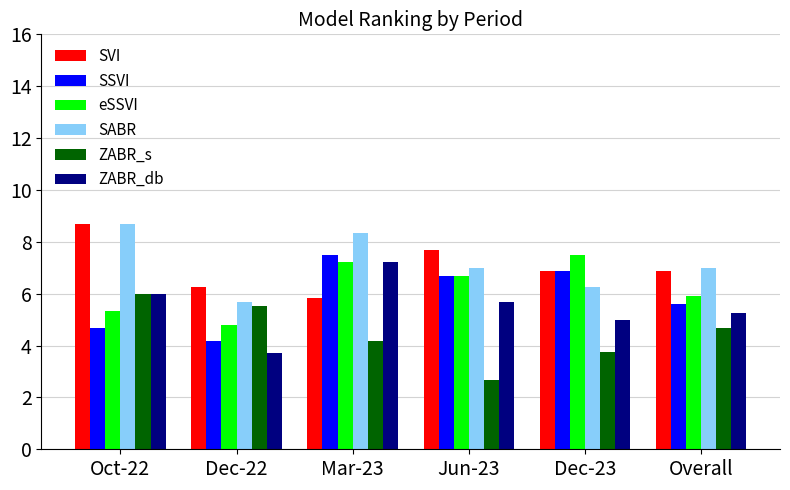

What is the sum of all SSVI values?

35.5